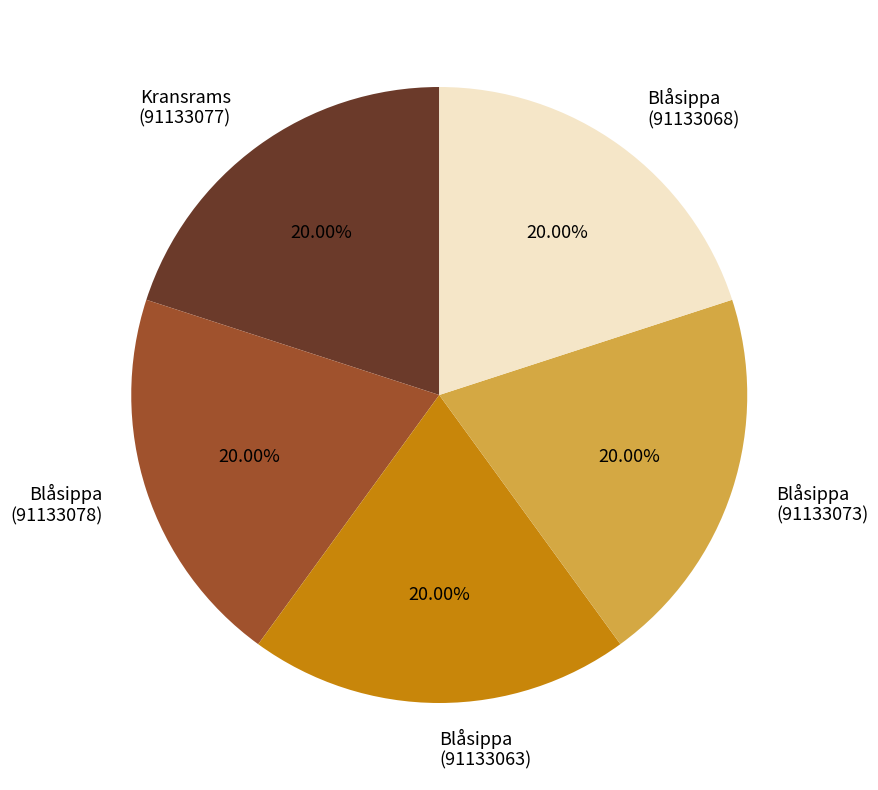

What is the ratio of the value at Blåsippa (91133068) to the value at Blåsippa (91133078)?

1.0